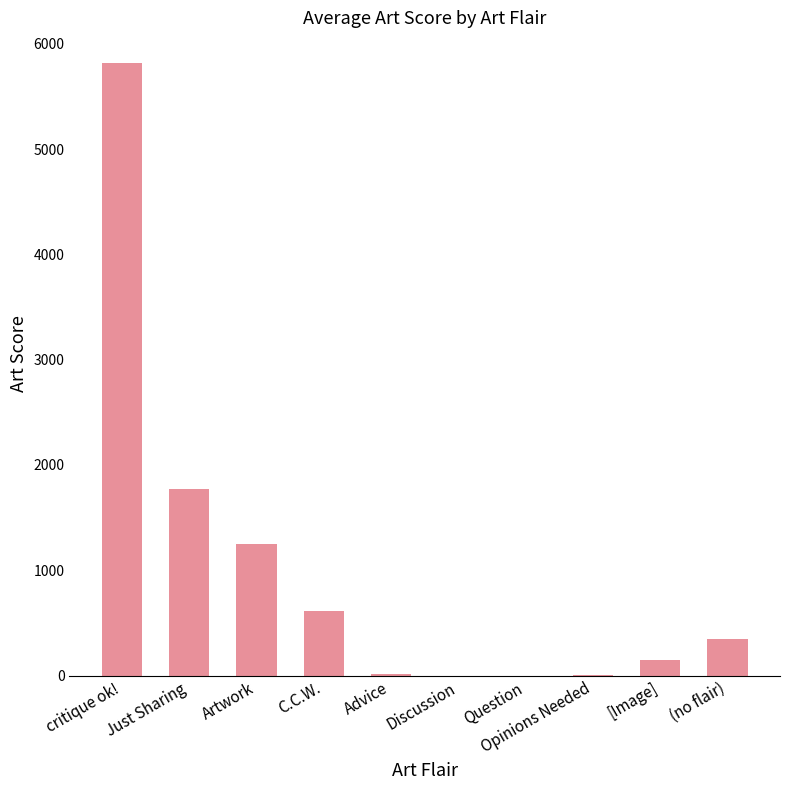

Count the number of data series in this chart.

1